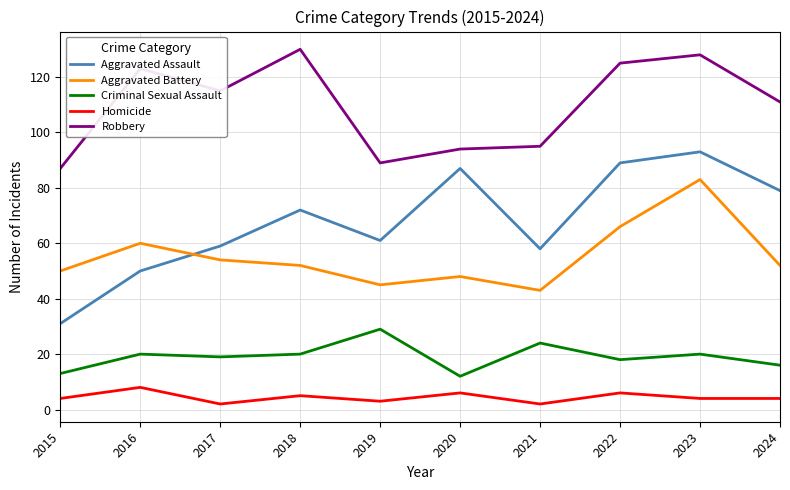

What is the maximum value shown in the chart?

130